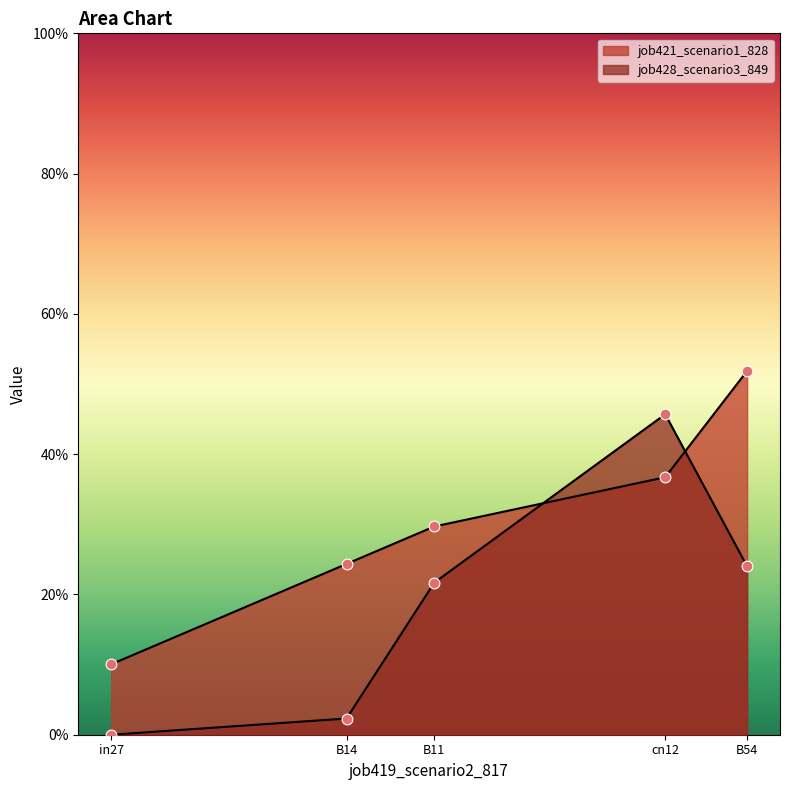

Which series has the largest Y range (max minus min)?

job428_scenario3_849